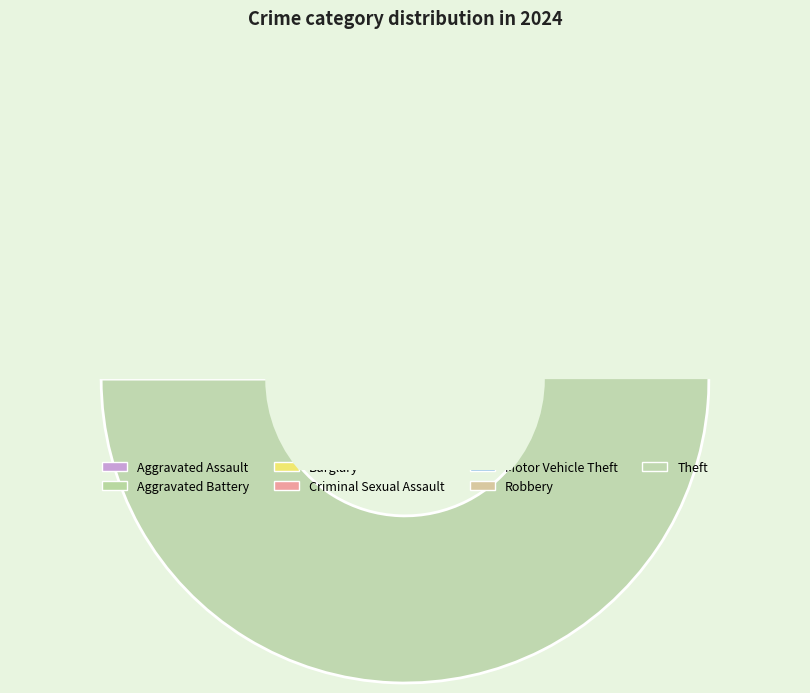

What is the change in value from Aggravated Battery to Robbery?

-4